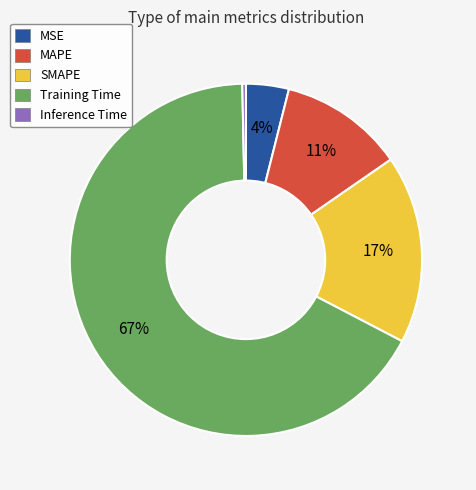

To the nearest percent, what percentage of the pie is MAPE?

11%